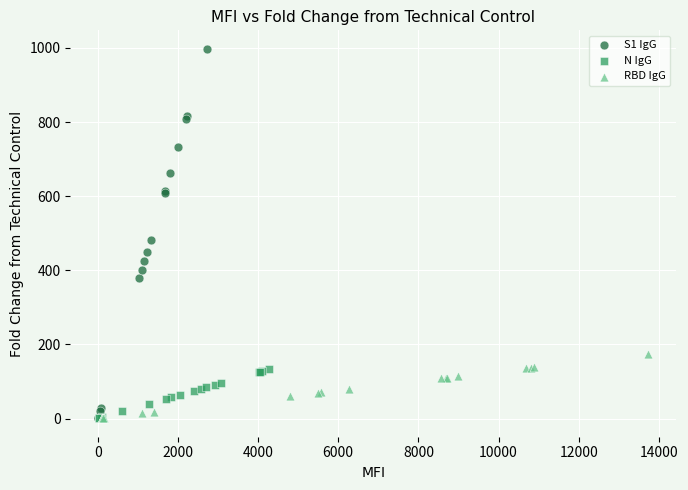

What are all the series names shown in the legend?

S1 IgG, N IgG, RBD IgG